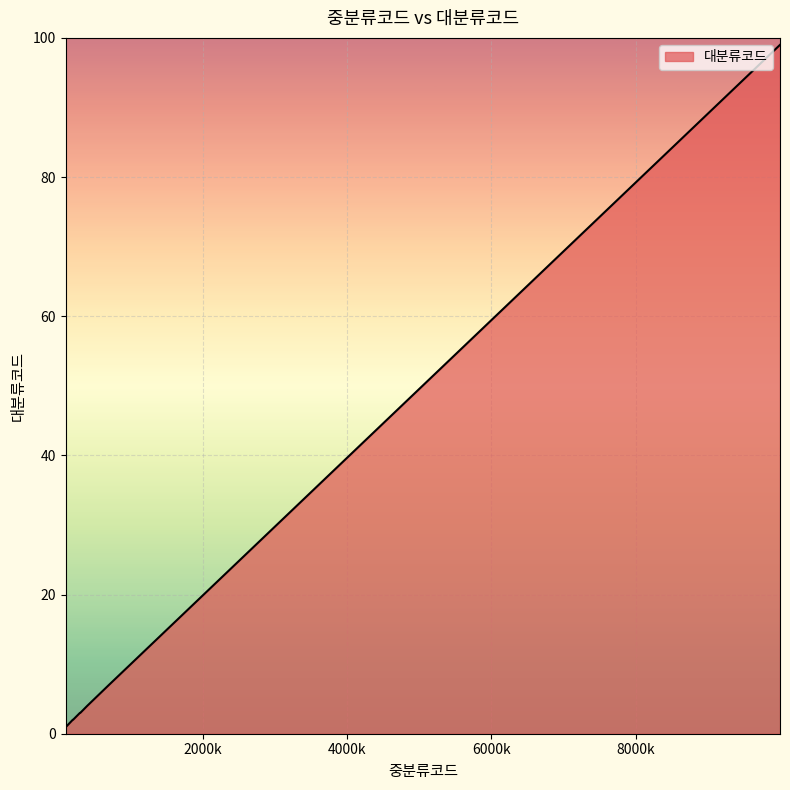

What is the difference between the maximum and minimum values?

98